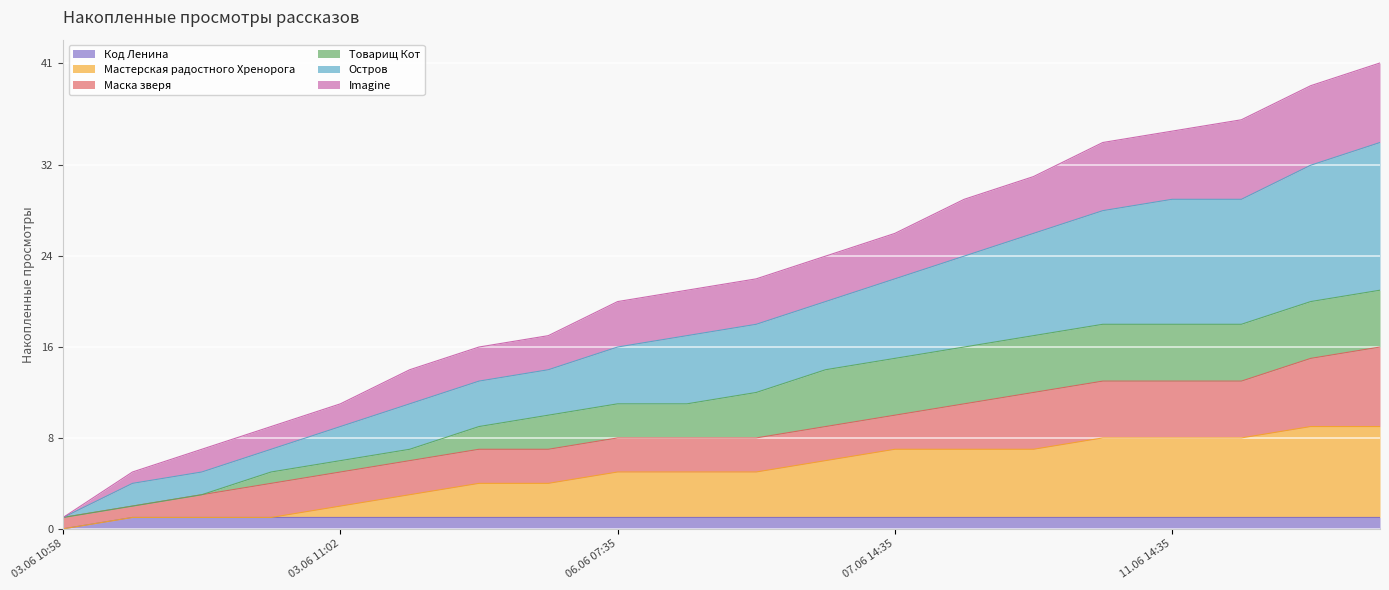

Between 03.06 11:00 and 03.06 11:02, which series saw the biggest shift?

Остров